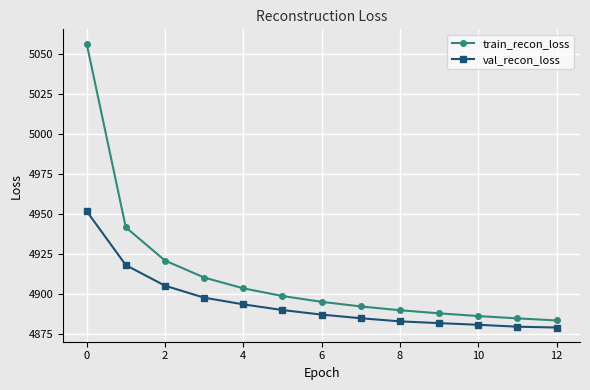

Rank the series by their maximum value, from lowest to highest.

val_recon_loss, train_recon_loss